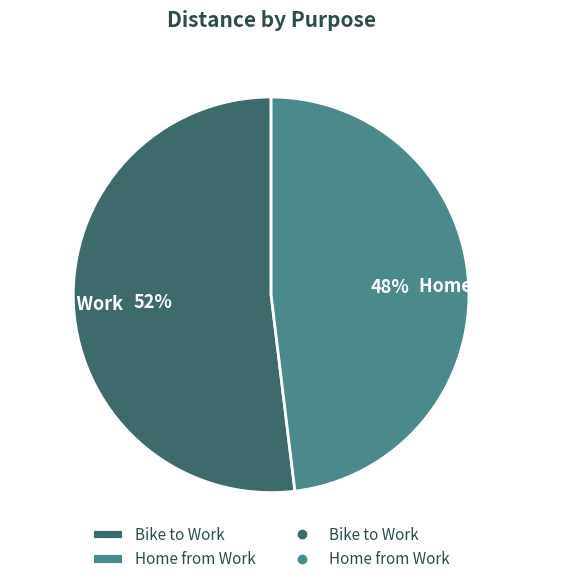

Is the sum of Bike to Work and Home from Work greater than half?

Yes